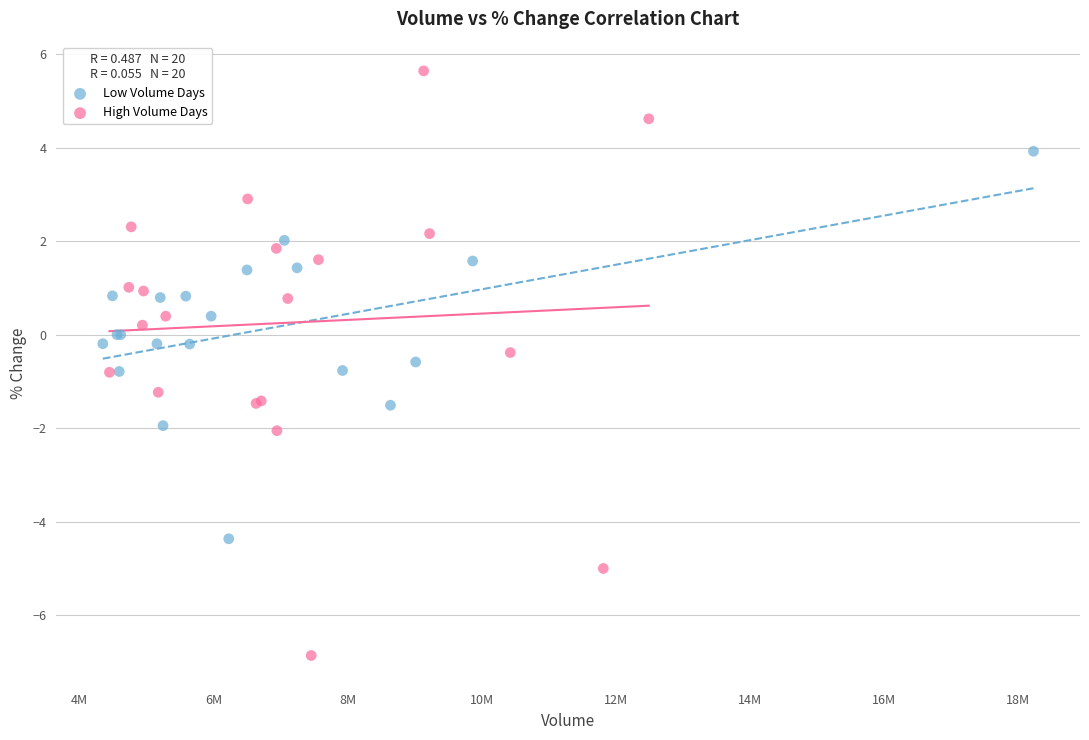

Which series has the largest Y range (max minus min)?

High Volume Days